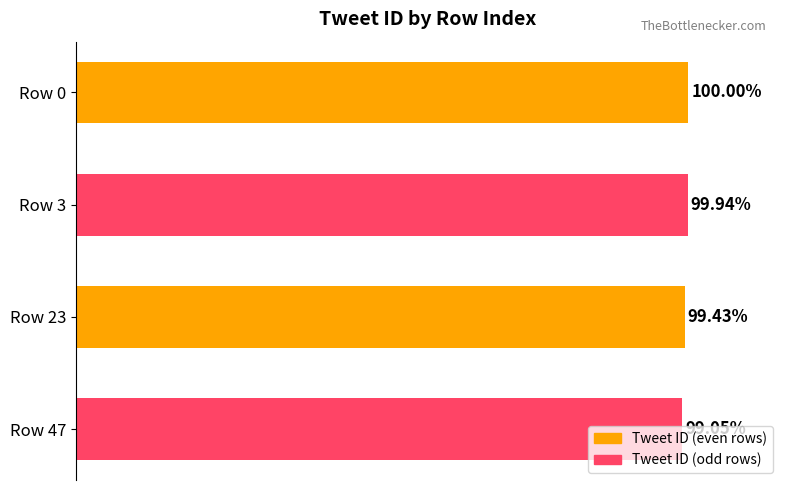

Are the bars horizontal?

Yes